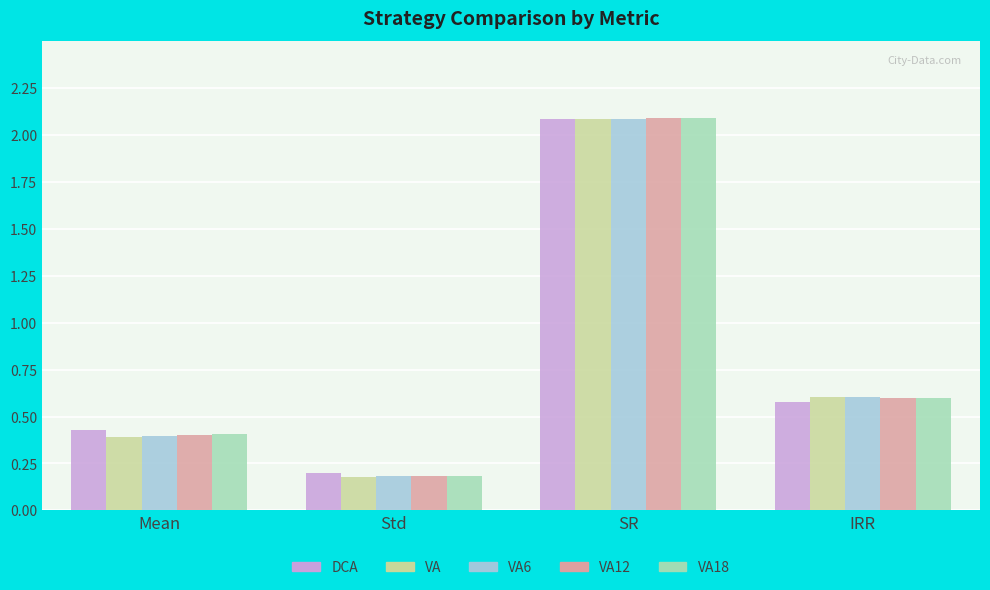

At which label is DCA closest to 1?

IRR